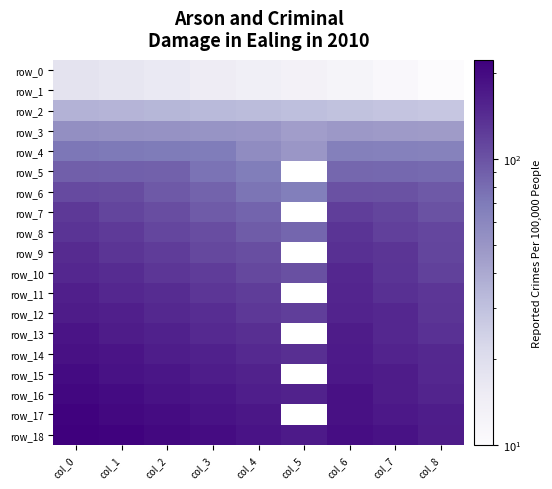

At how many categories does at least one series exceed 149?

9